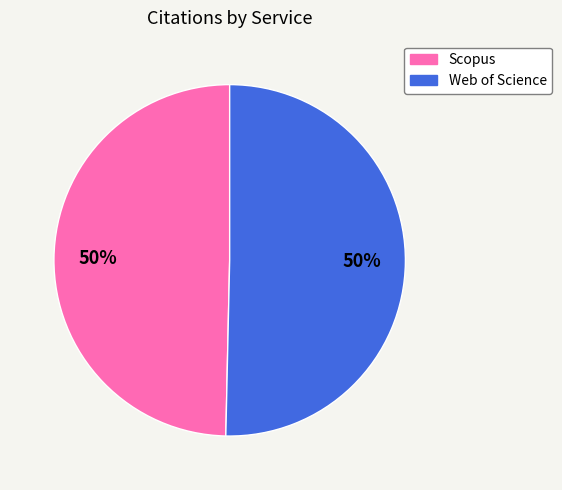

What is the ratio of the value at Scopus to the value at Web of Science?

1.0